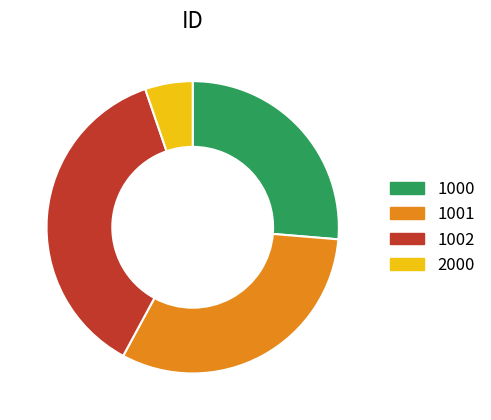

What is the ratio of the value at 1000 to the value at 2000?

5.0